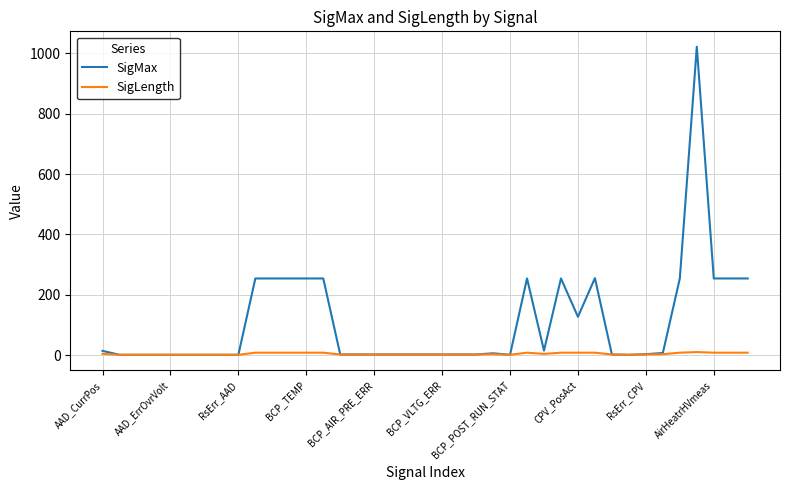

Which series has the largest total across all categories?

SigMax